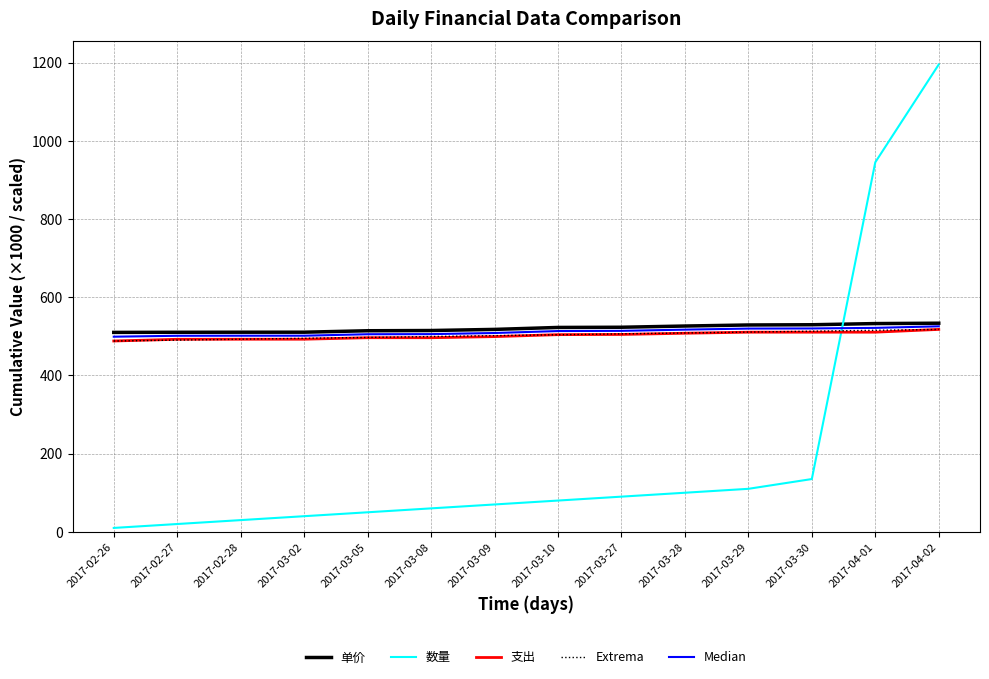

Which series has the largest range (max minus min)?

数量